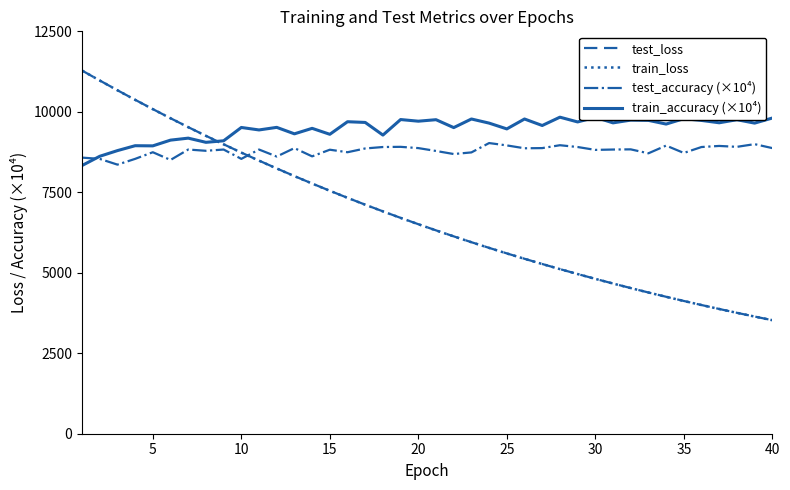

What is the maximum value for test_accuracy (×10⁴)?

9029.0